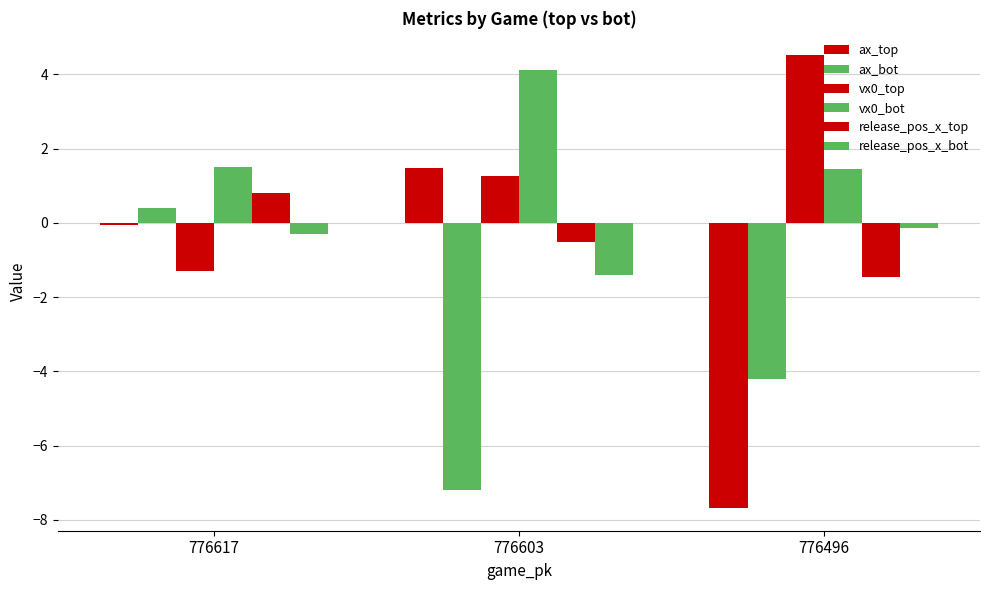

What is the value of the ax_top bar at the 3rd from the left?

-7.7